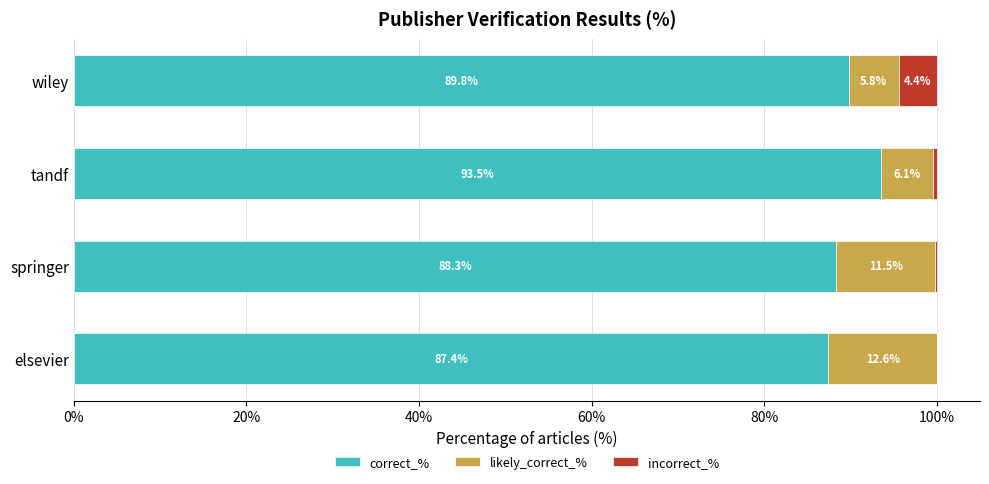

What is the maximum value for correct_%?

93.5